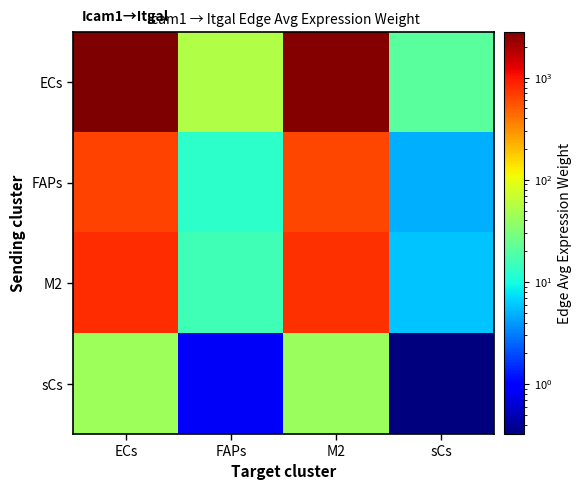

Which series has the widest spread of values?

ECs